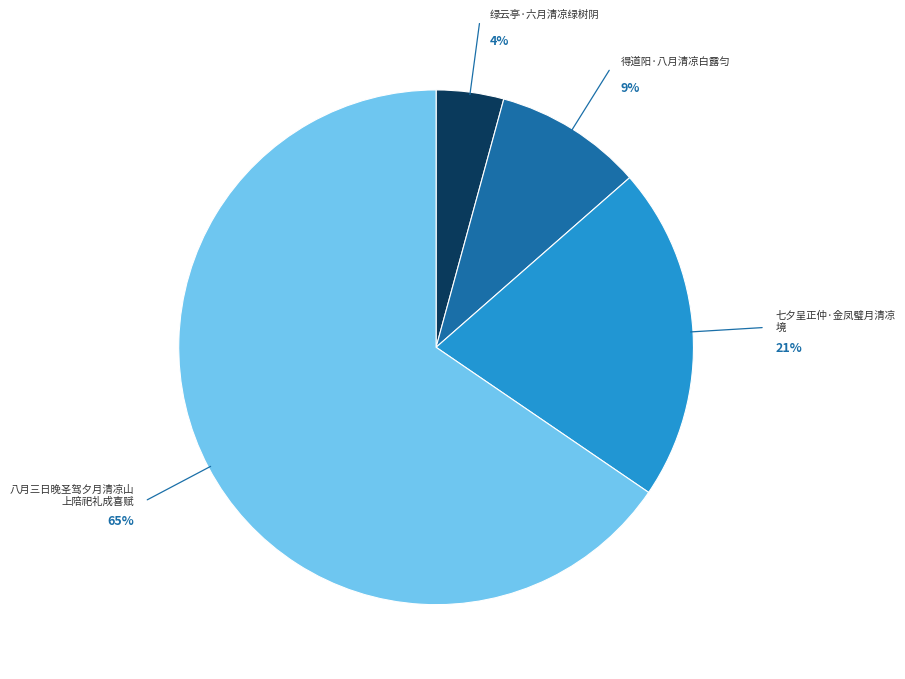

Is there a majority slice in this chart?

Yes